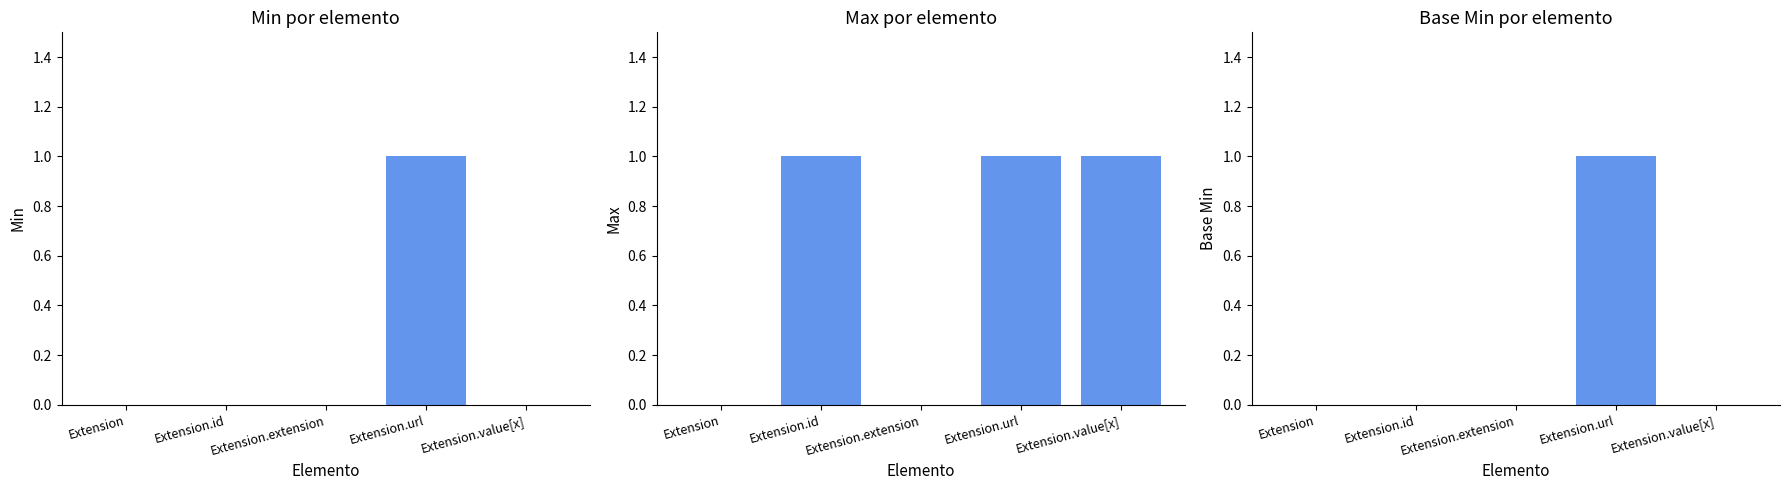

Reading left to right, extract all data points from this chart.

Min: 0	0	0	1	0
Max: 0	1	0	1	1
Base Min: 0	0	0	1	0